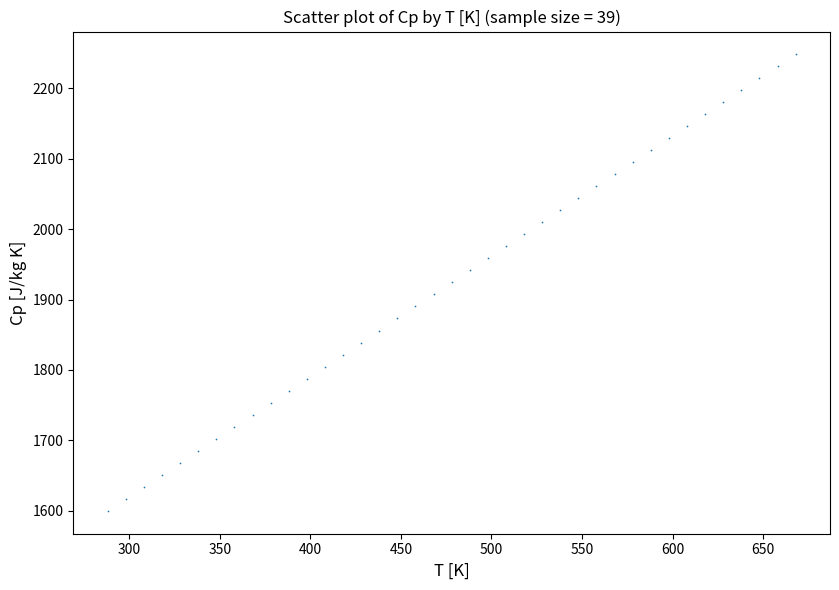

What is the range of Y values (max minus min)?

648.3